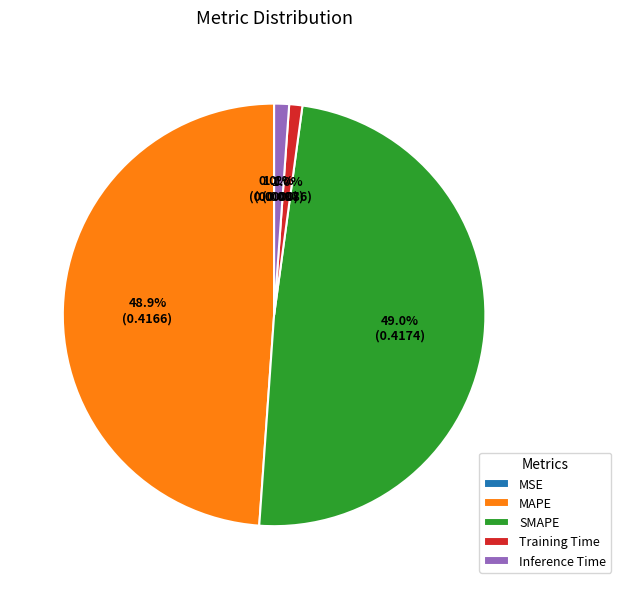

What percentage do Inference Time and Training Time together represent?

2.1%